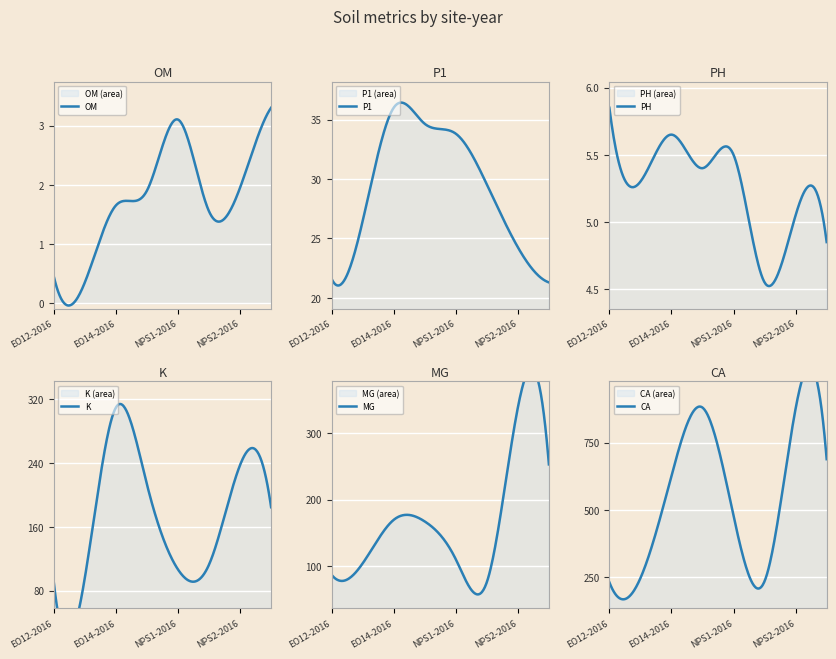

Is it true that PH equals 7.4 at EO14-2017?

False